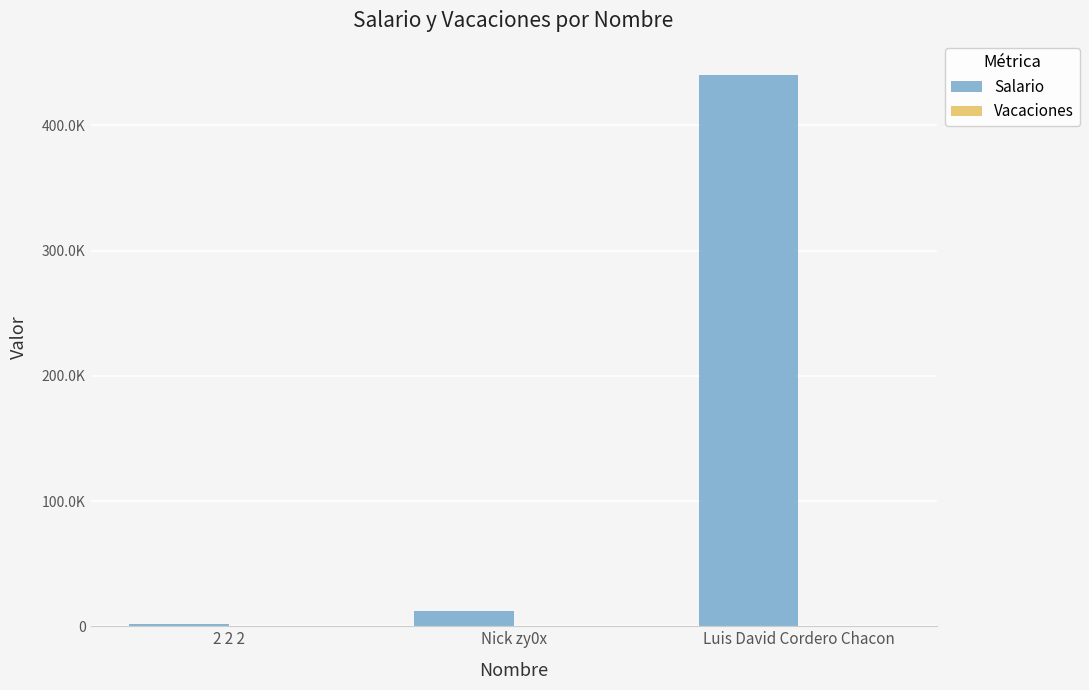

Which category has the highest value across all series?

Luis David Cordero Chacon